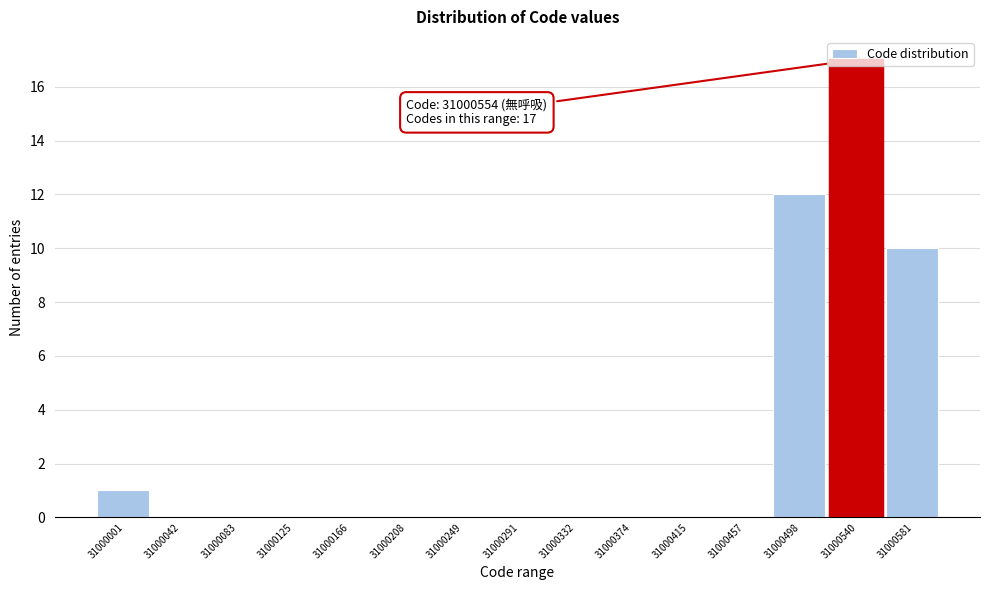

Between 31000581 and 31000540, which is larger?

31000540